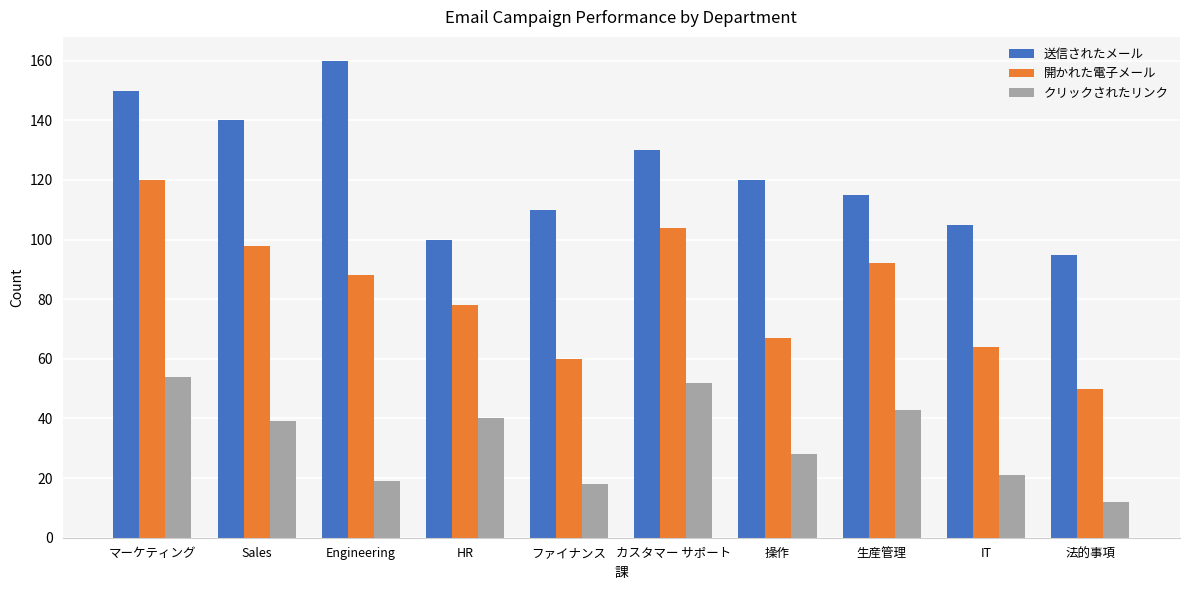

What is the label of the 2nd bar from the left?

Sales